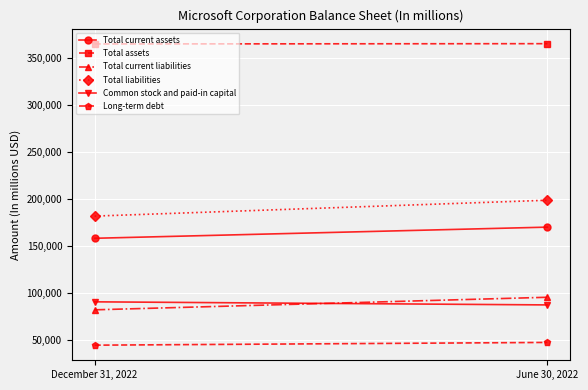

How many lines are shown in the chart?

6